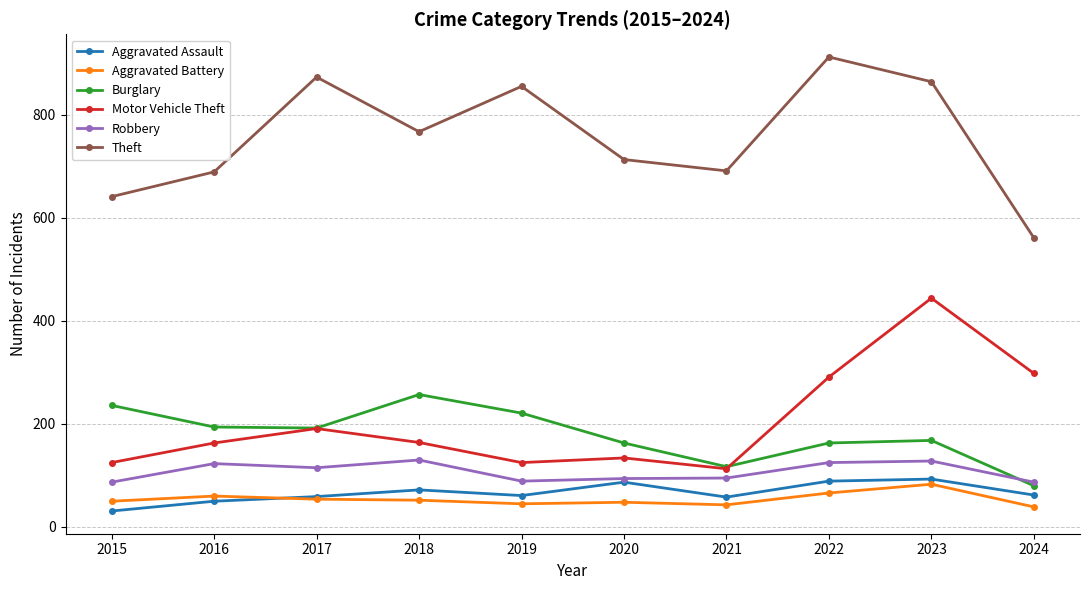

How many lines are shown in the chart?

6